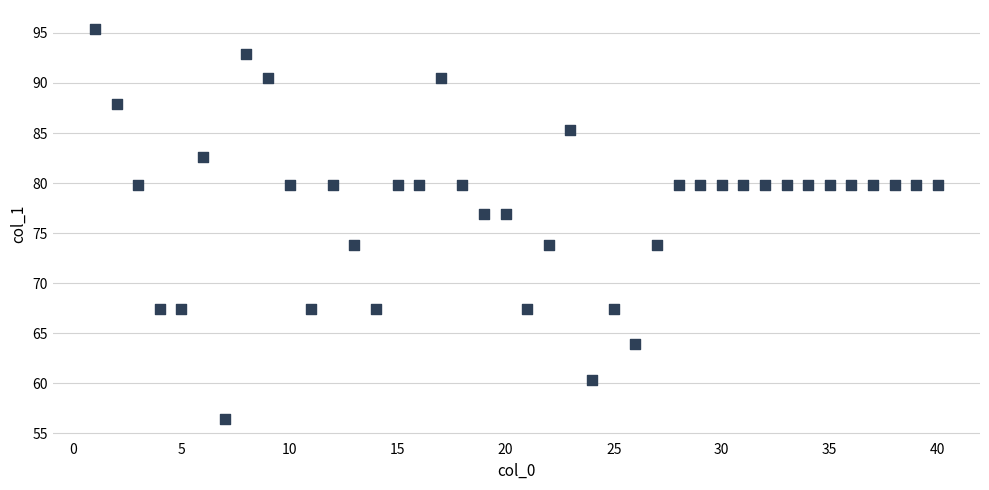

What is the range of X values (max minus min)?

39.0